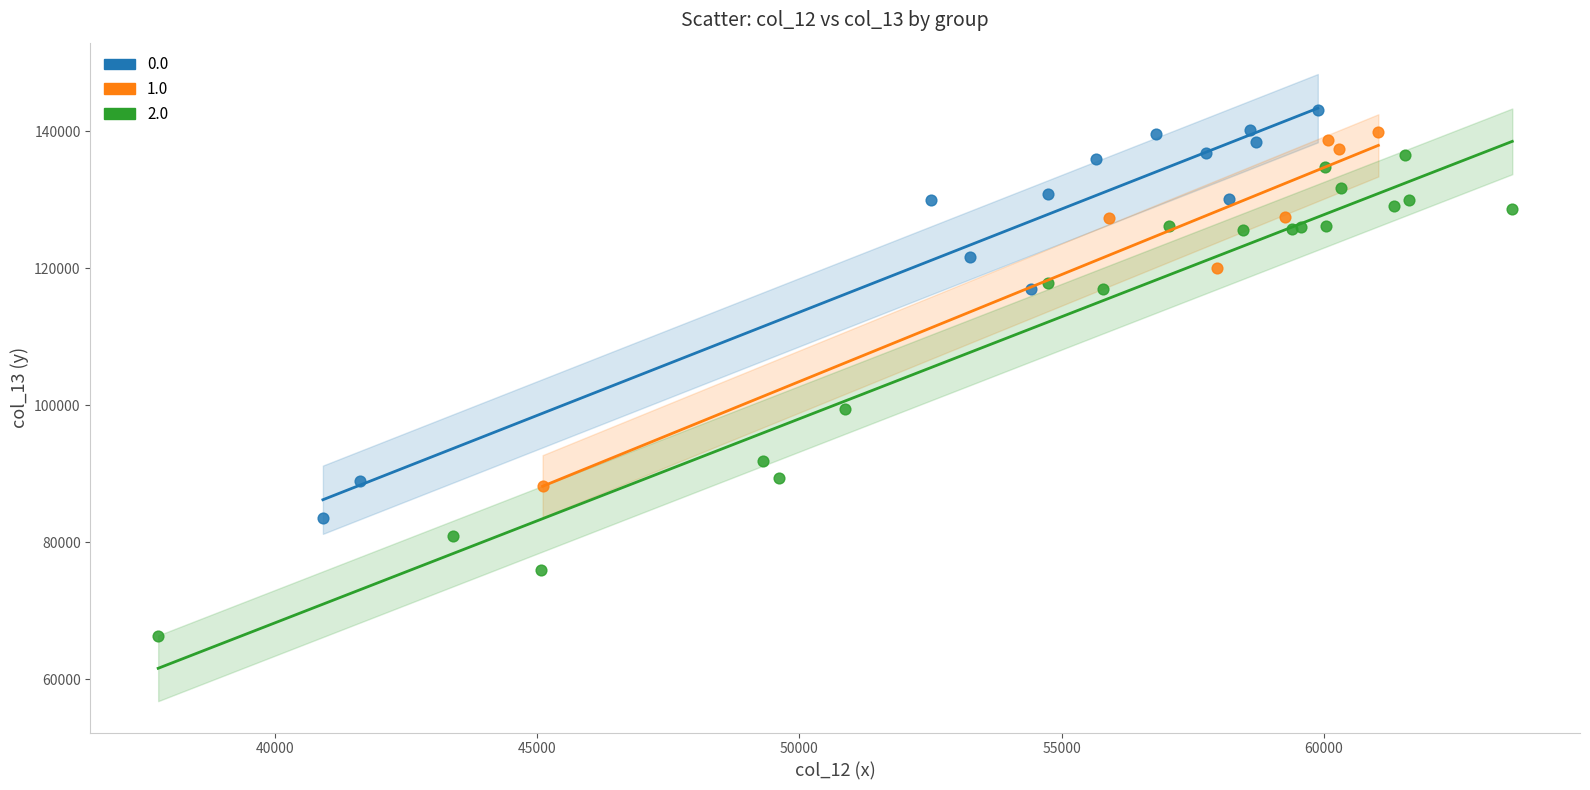

Which series contains the highest Y value?

0.0